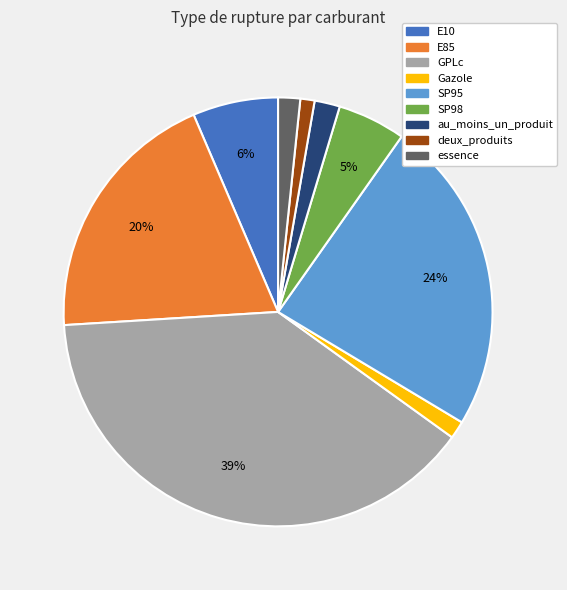

Combined, do deux_produits and au_moins_un_produit account for over 50%?

No